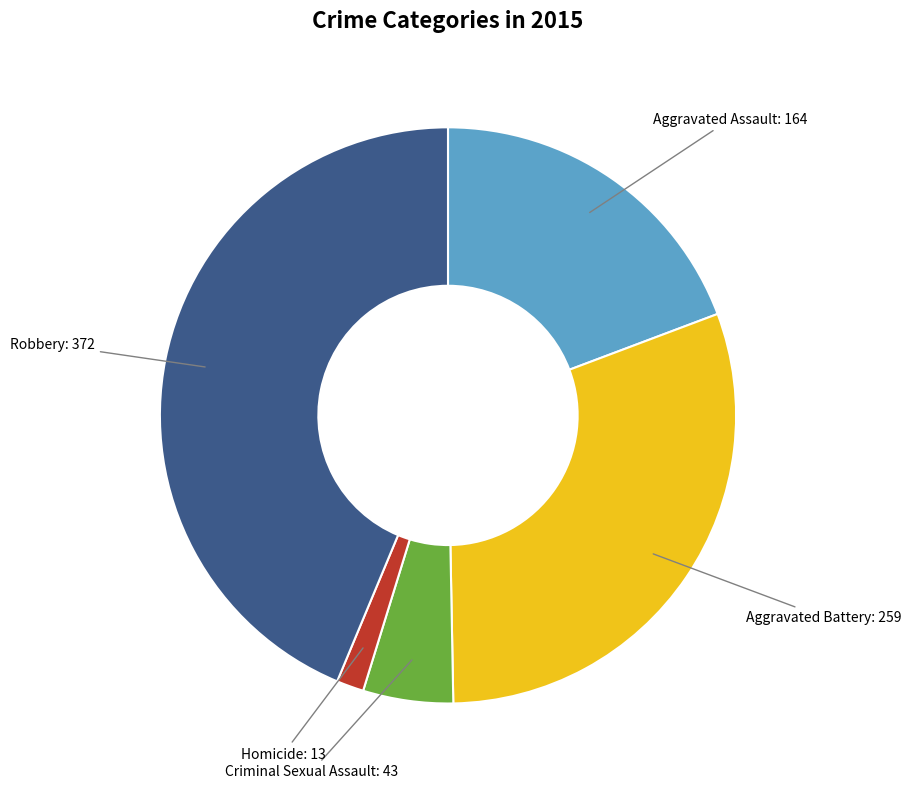

Is there a majority slice in this chart?

No